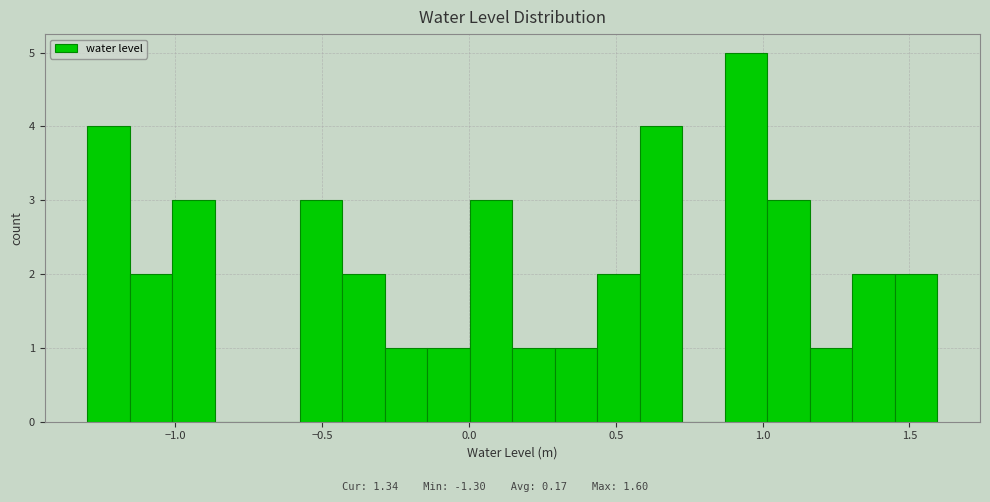

Read against the x-axis, roughly where is the centre of the tallest bar?

0.95